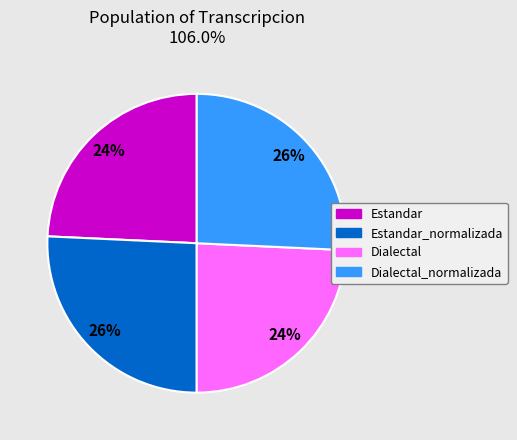

Does any single category account for the majority?

No